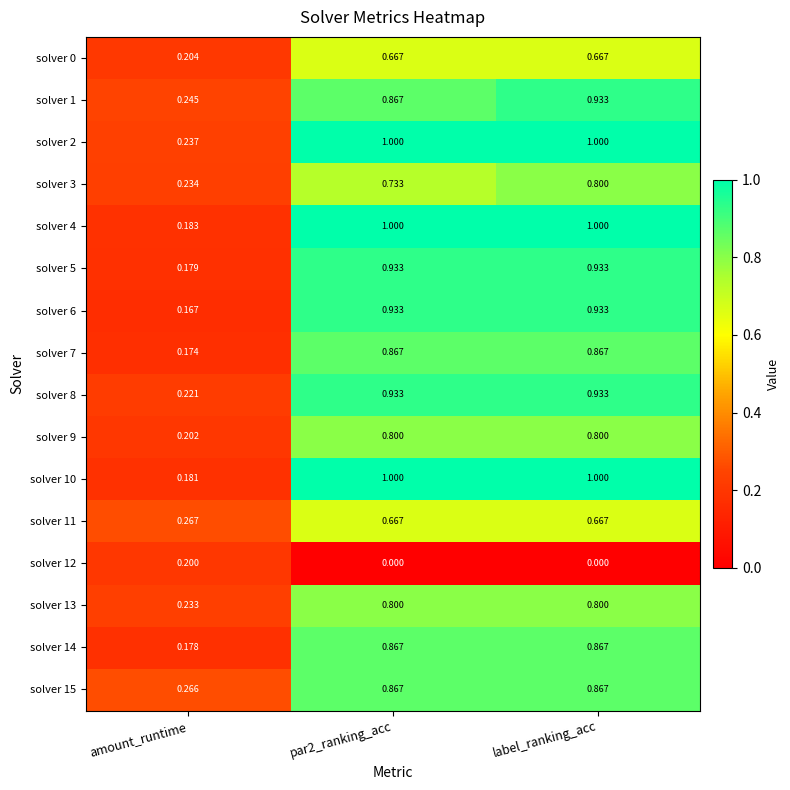

Where is solver 13 nearest to the value 0?

amount_runtime